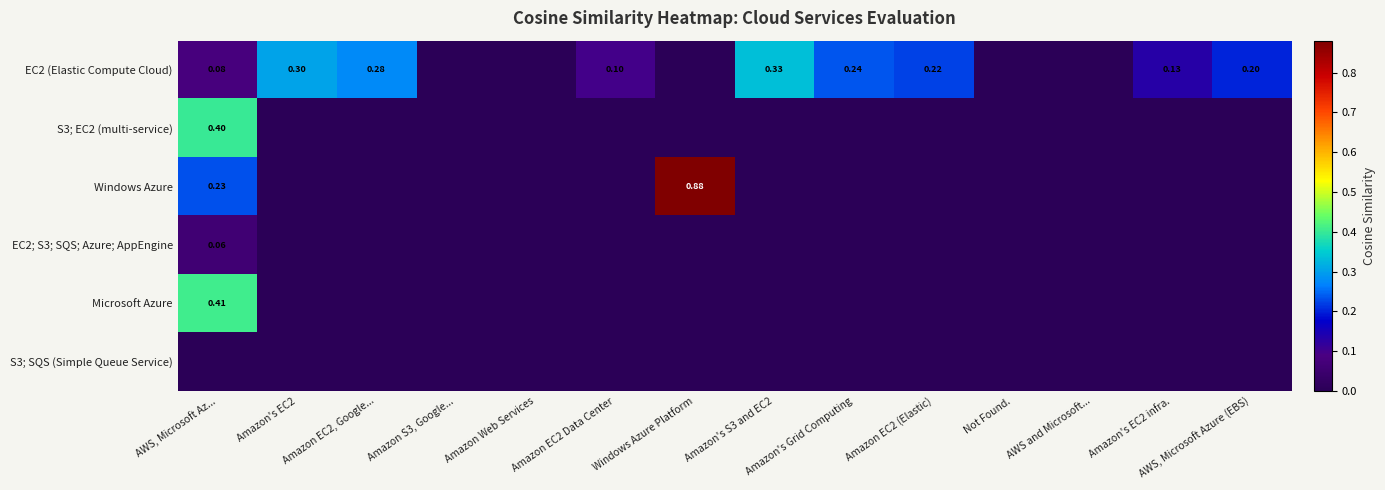

Where is Windows Azure nearest to the value 0?

Amazon's EC2